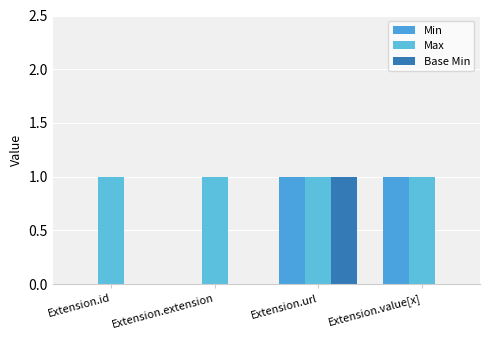

At which category is the sum across all series the highest?

Extension.url